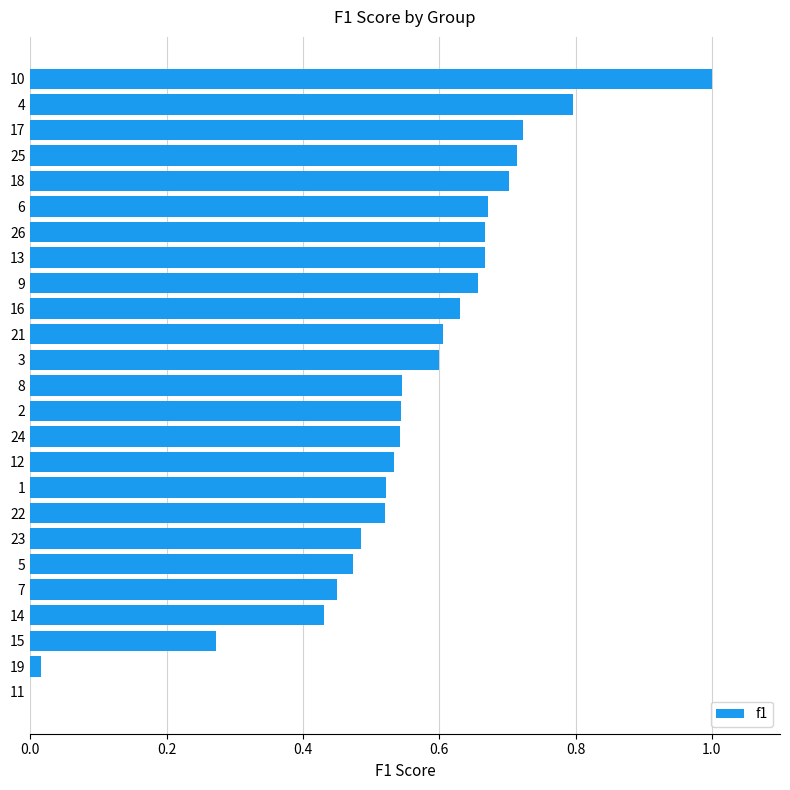

Which category has the highest value across all series?

10